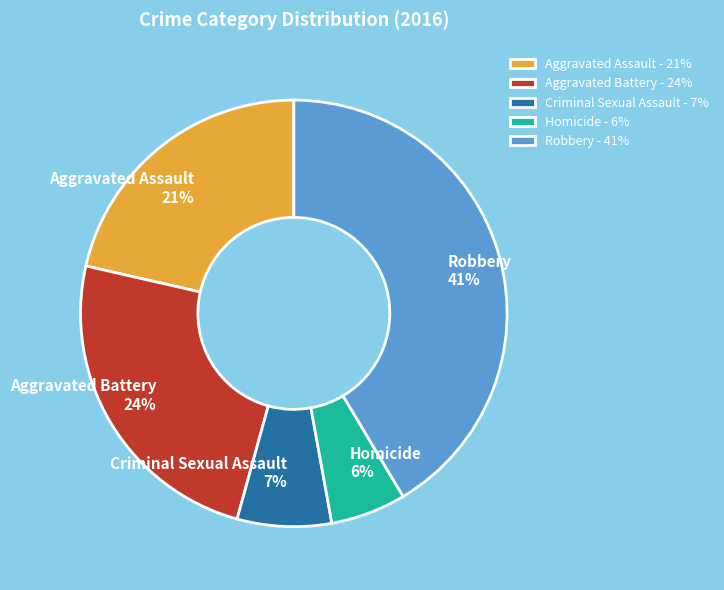

Does Aggravated Assault represent more than half of the total?

No